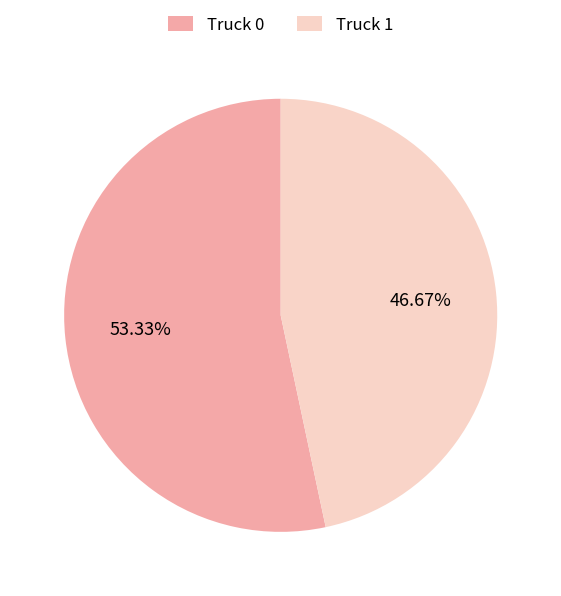

The Truck 1 slice represents 54% of the pie. True or false?

False